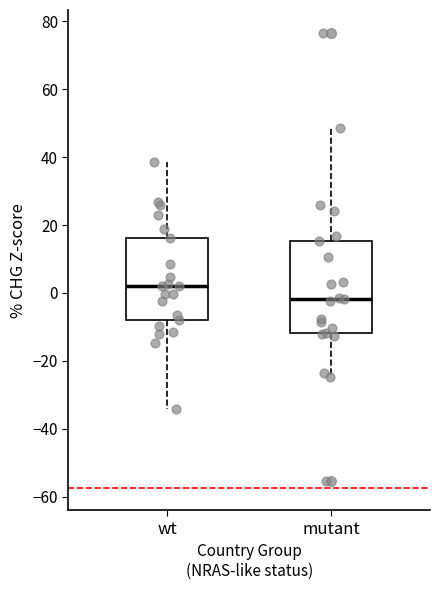

Comparing the boxes themselves (not the whiskers), which one is the tallest?

mutant